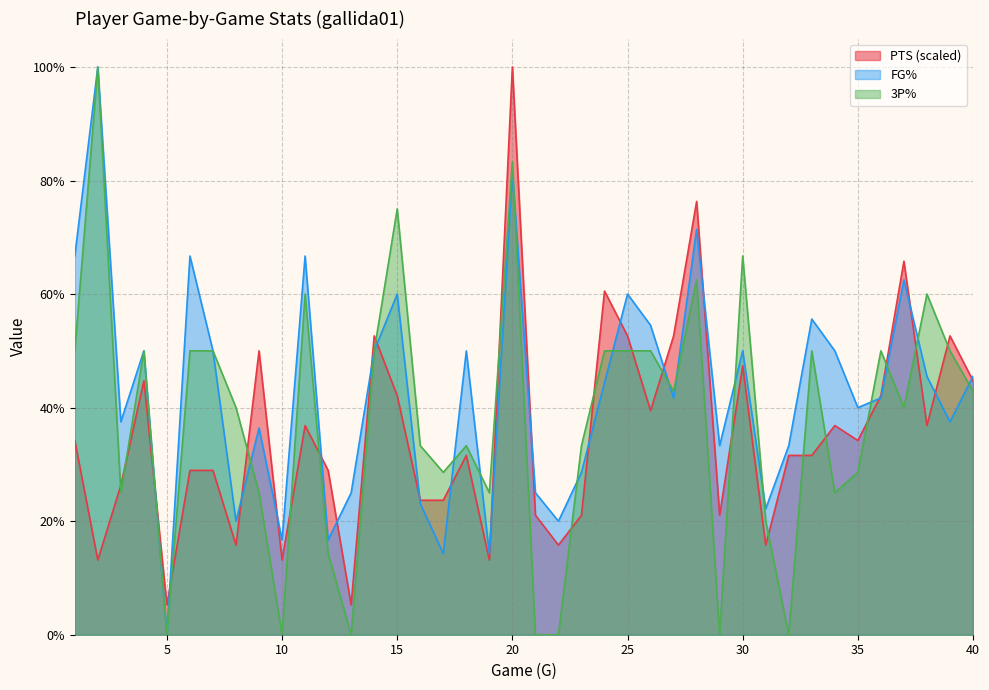

True or false: 3P% and FG% cross at least once.

True